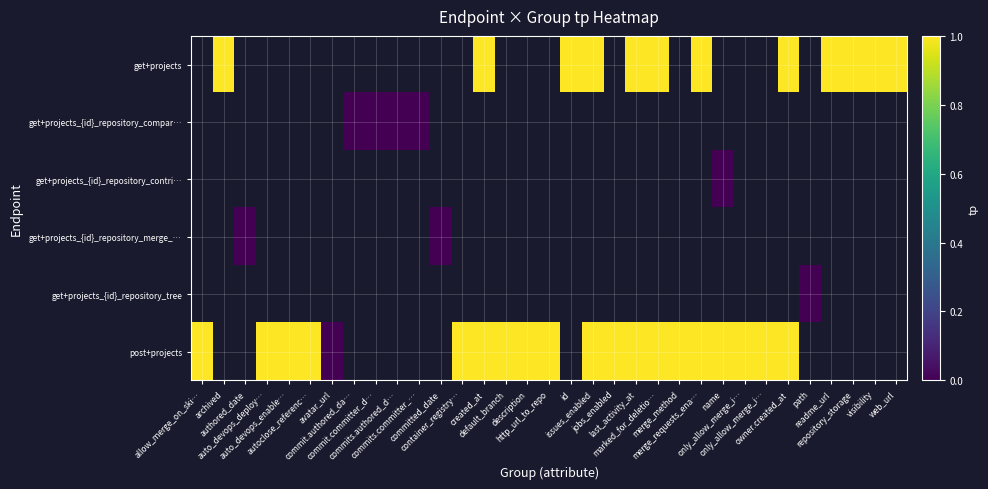

Rank the categories by get+projects_{id}_repository_compar… value from highest to lowest.

allow_merge_on_ski…, archived, authored_date, auto_devops_deploy…, auto_devops_enable…, autoclose_referenc…, avatar_url, commit.authored_da…, commit.committer_d…, commits.authored_d…, commits.committer_…, committed_date, container_registry…, created_at, default_branch, description, http_url_to_repo, id, issues_enabled, jobs_enabled, last_activity_at, marked_for_deletio…, merge_method, merge_requests_ena…, name, only_allow_merge_i…, only_allow_merge_i…, owner.created_at, path, readme_url, repository_storage, visibility, web_url